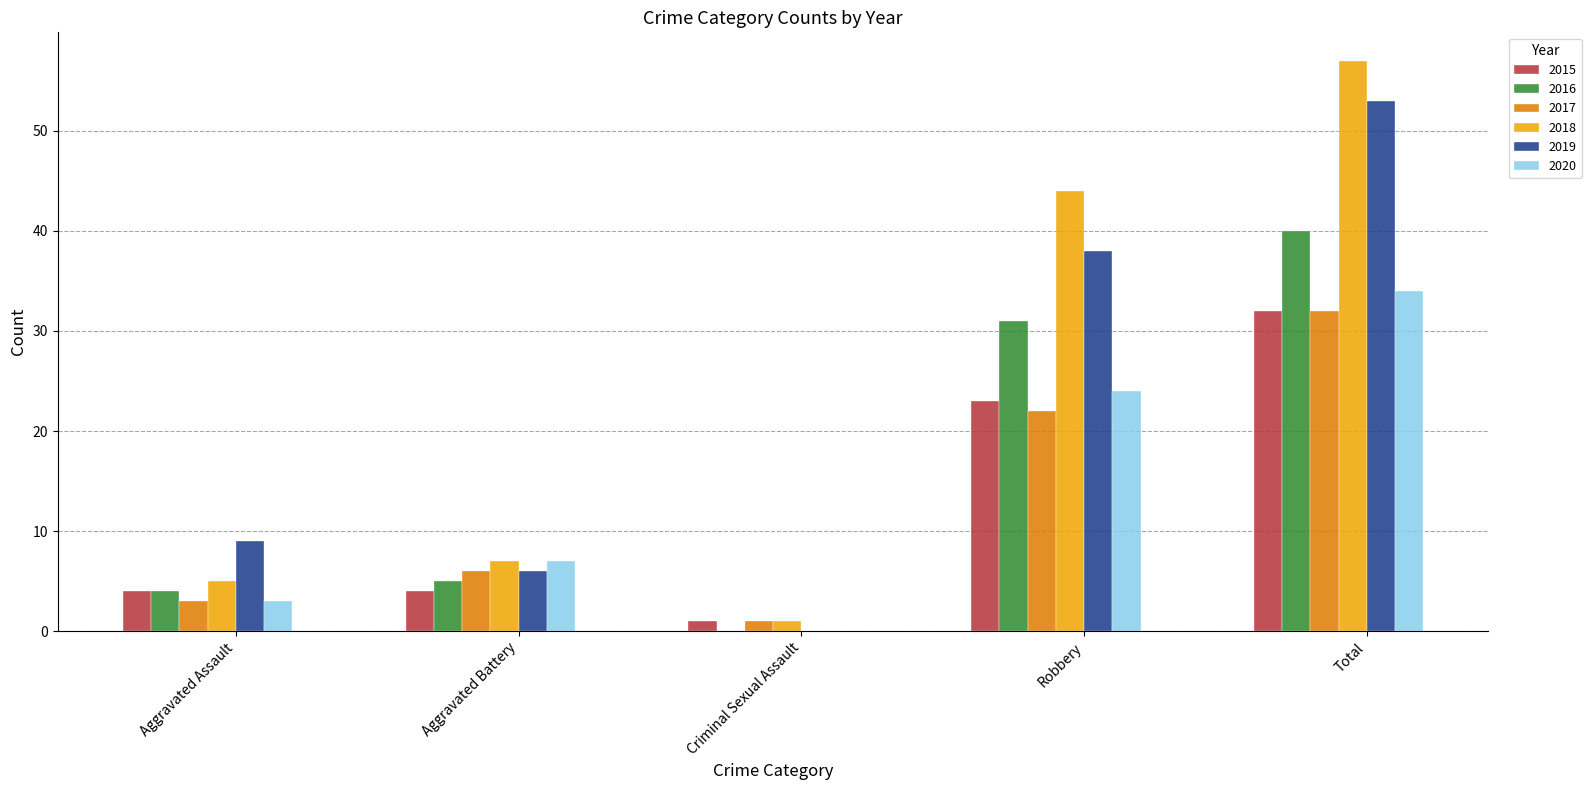

Reading right to left, list all the values displayed in this chart.

2015: Total=32	Robbery=23	Criminal Sexual Assault=1	Aggravated Battery=4	Aggravated Assault=4
2016: Total=40	Robbery=31	Criminal Sexual Assault=0	Aggravated Battery=5	Aggravated Assault=4
2017: Total=32	Robbery=22	Criminal Sexual Assault=1	Aggravated Battery=6	Aggravated Assault=3
2018: Total=57	Robbery=44	Criminal Sexual Assault=1	Aggravated Battery=7	Aggravated Assault=5
2019: Total=53	Robbery=38	Criminal Sexual Assault=0	Aggravated Battery=6	Aggravated Assault=9
2020: Total=34	Robbery=24	Criminal Sexual Assault=0	Aggravated Battery=7	Aggravated Assault=3